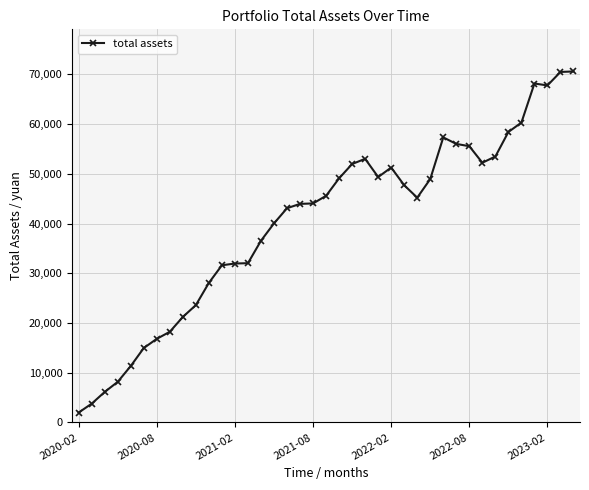

How many data points are less than 45202?

19